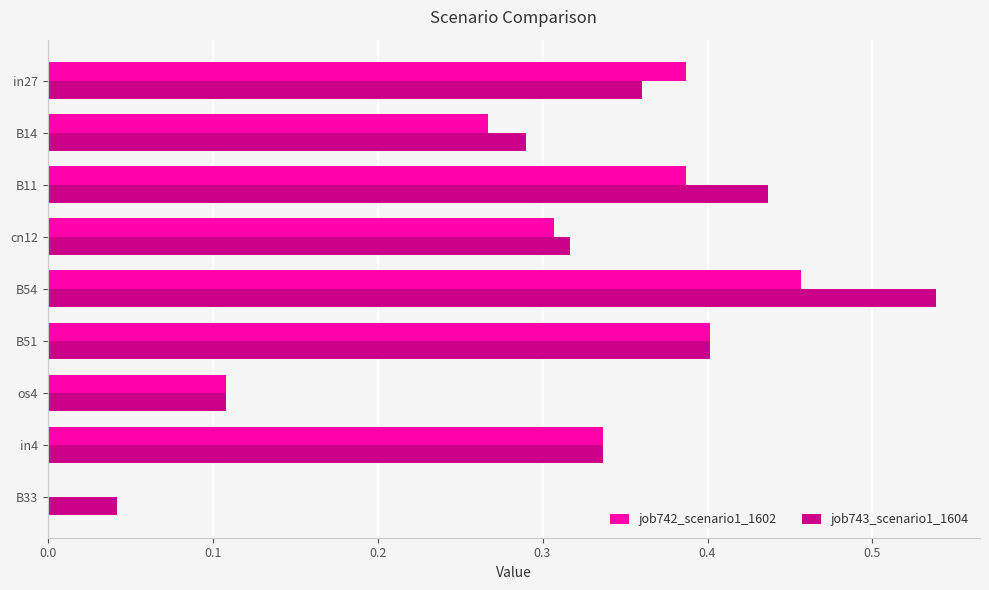

What is the total value across all series at B51?

0.8